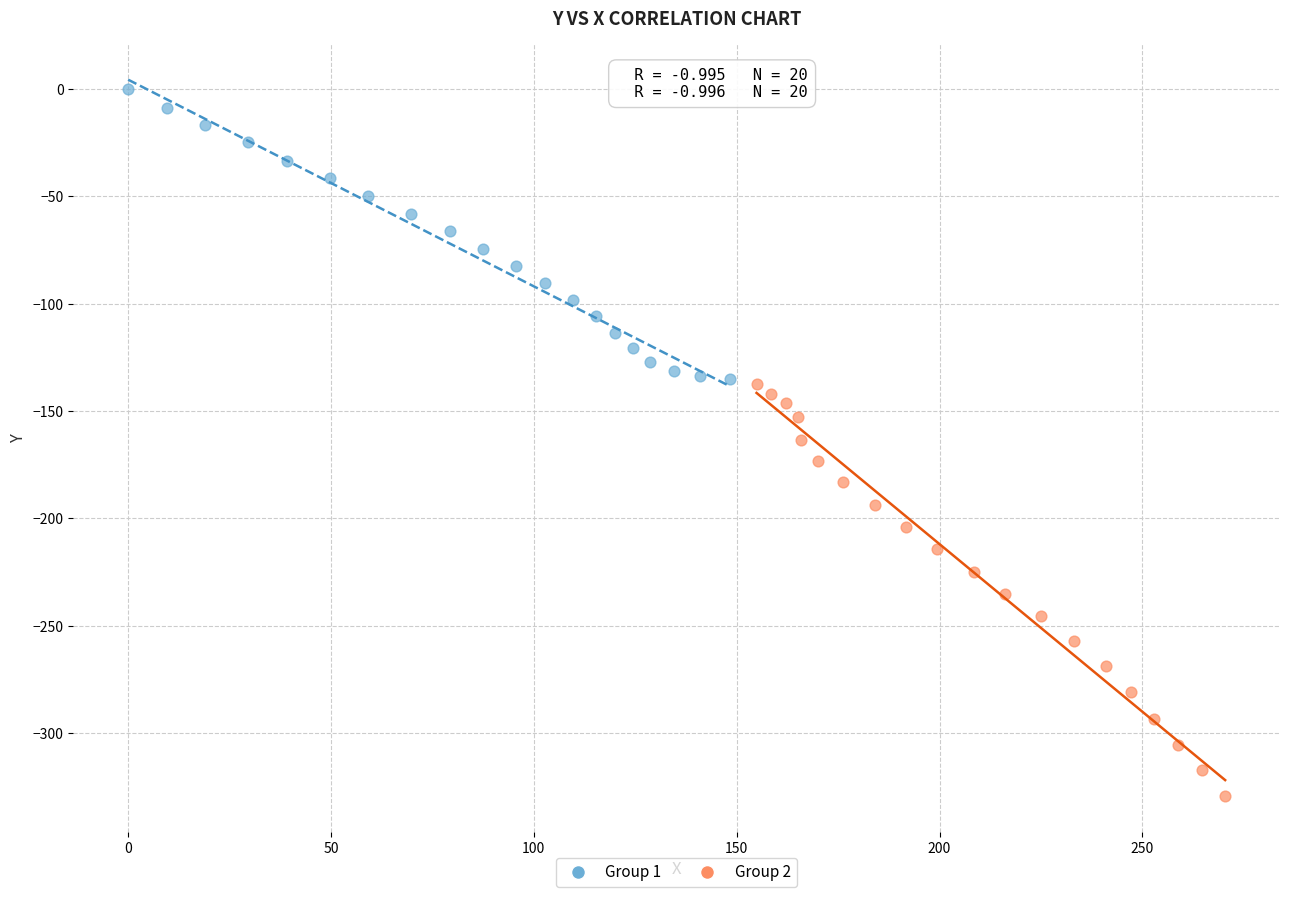

Which series has the largest Y range (max minus min)?

Group 2